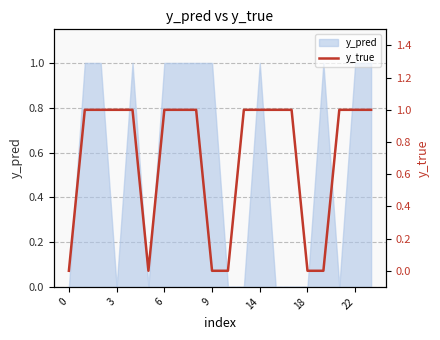

What is the average value?

1